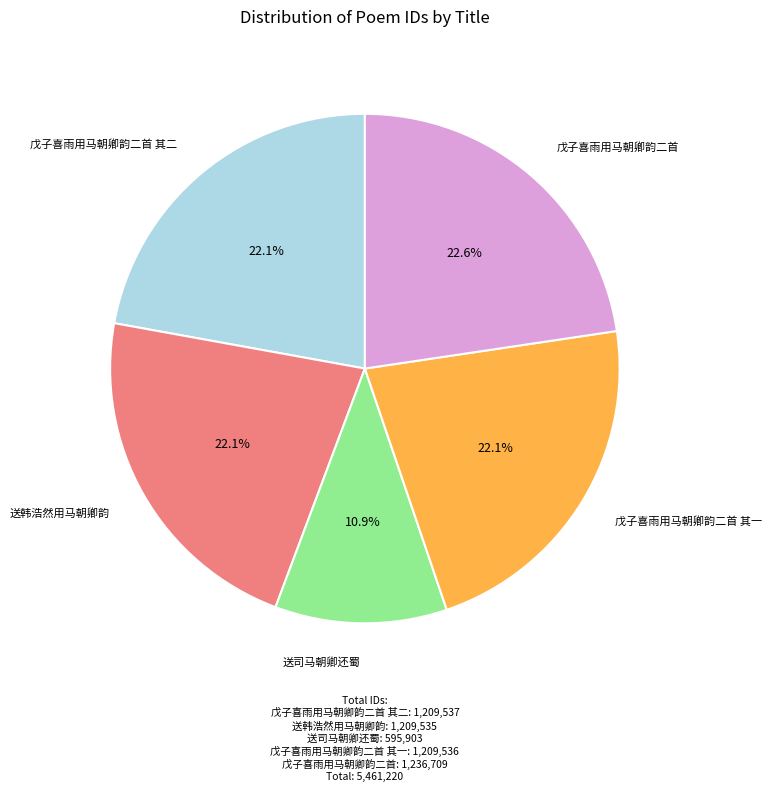

How many segments does this pie chart have?

5